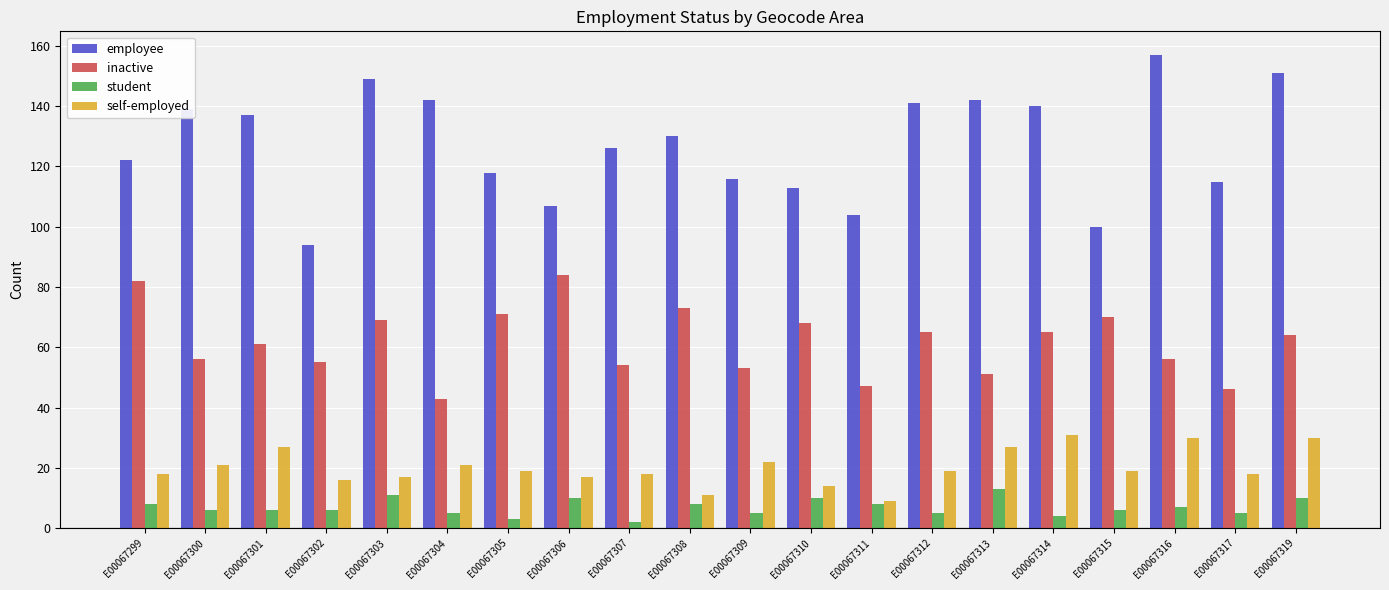

At which label does student first exceed 6?

E00067299